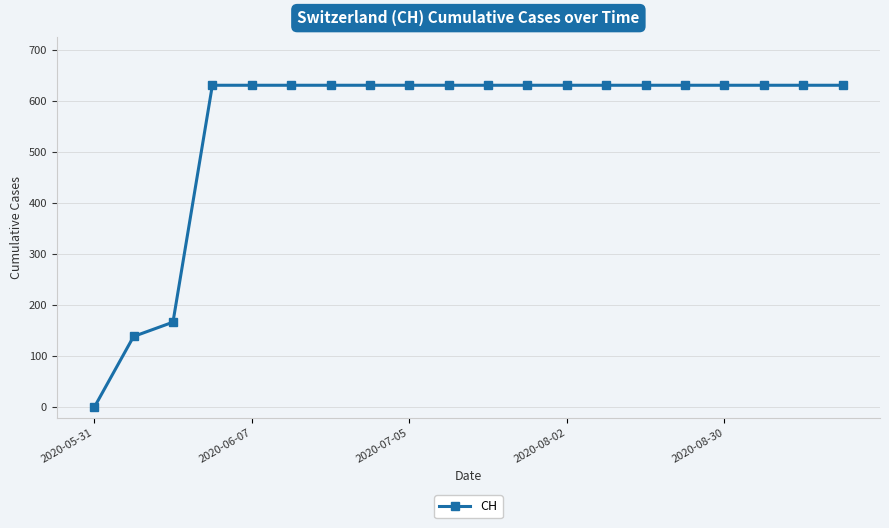

What is the value of the 15th point from the left?

631